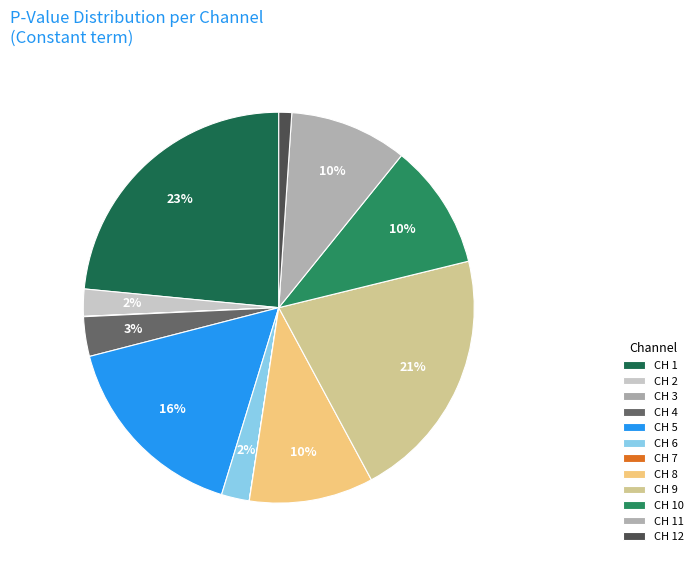

What is the change in value from CH 5 to CH 10?

-0.2